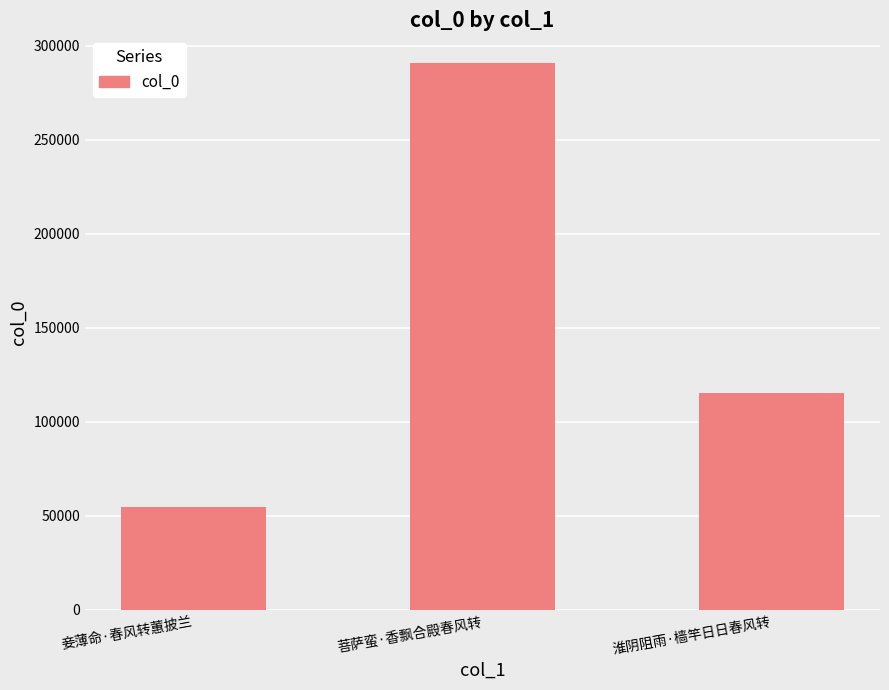

What value does the data have at 淮阴阻雨·樯竿日日春风转, to the nearest 100?

115600